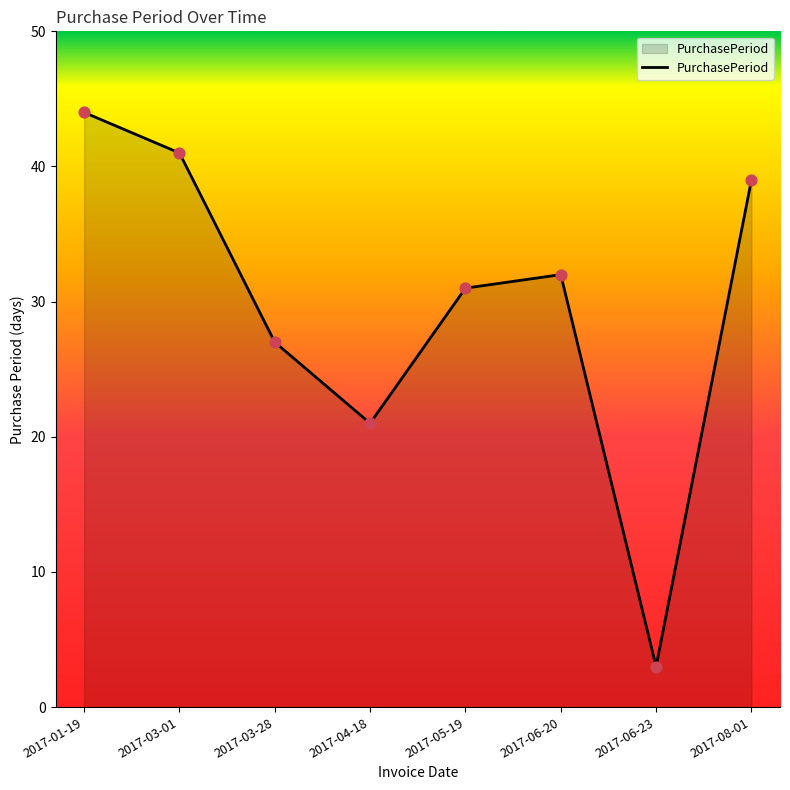

Which has a higher value, 2017-01-19 or 2017-03-01?

2017-01-19